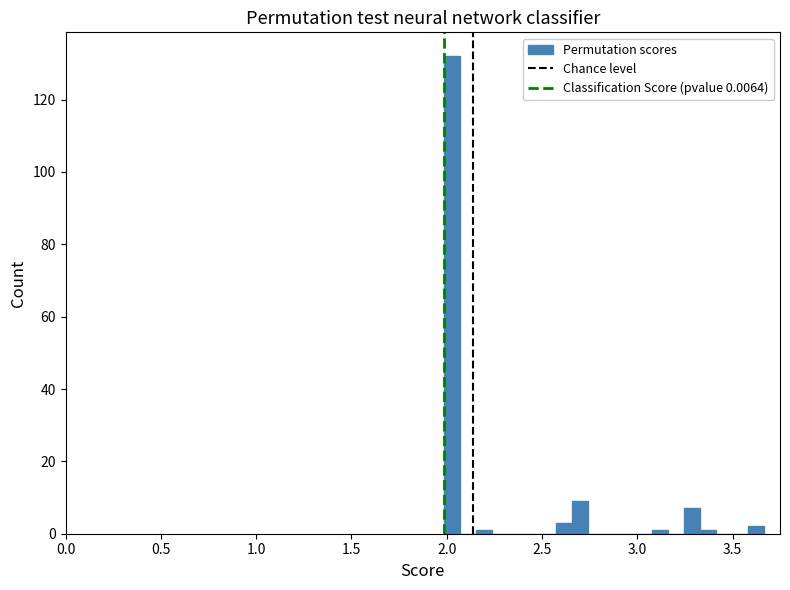

Read against the x-axis, roughly where is the centre of the tallest bar?

2.05